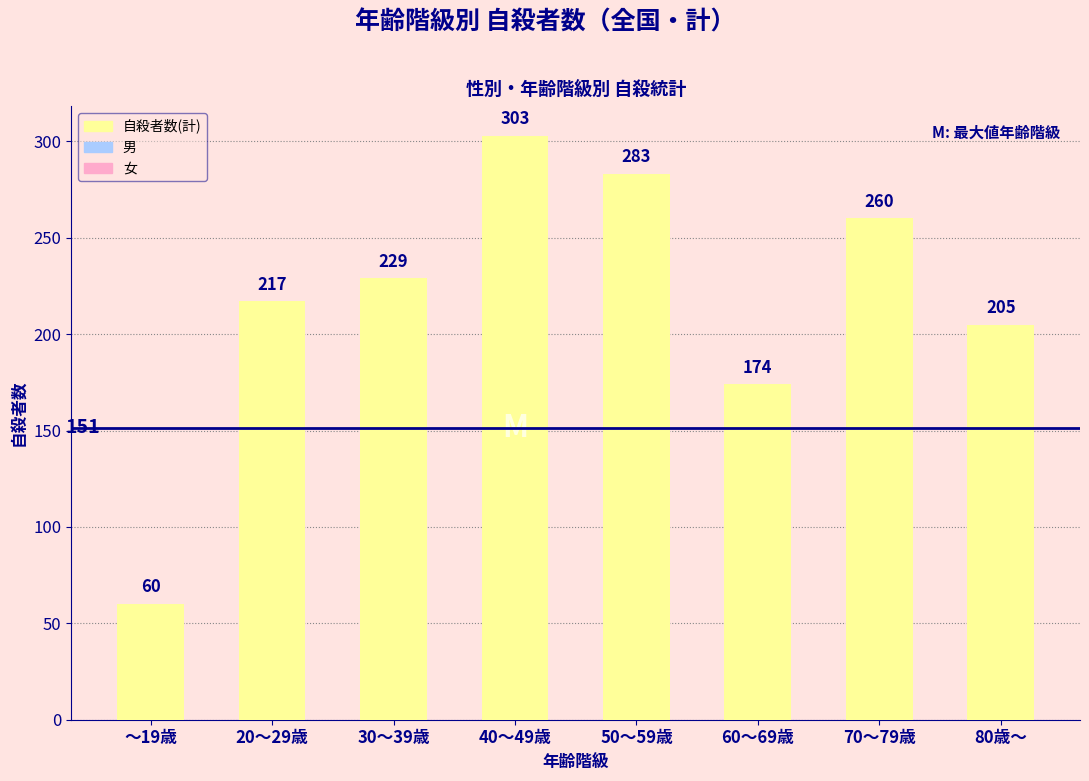

What is the sum of all values?

1731